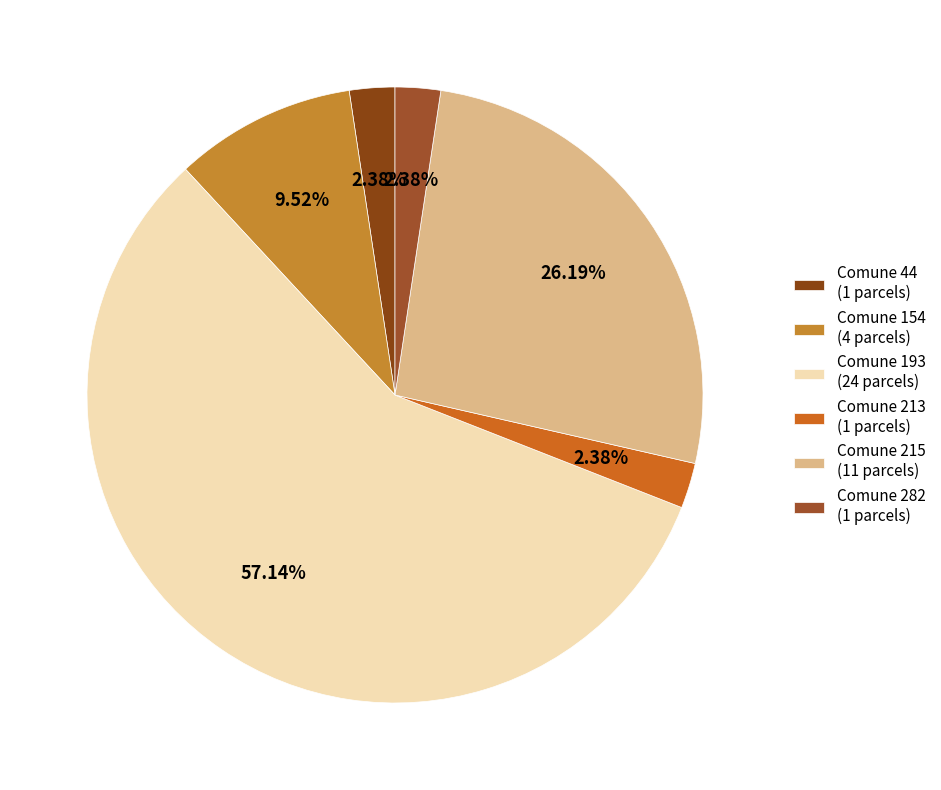

How many slices are in this pie chart?

6